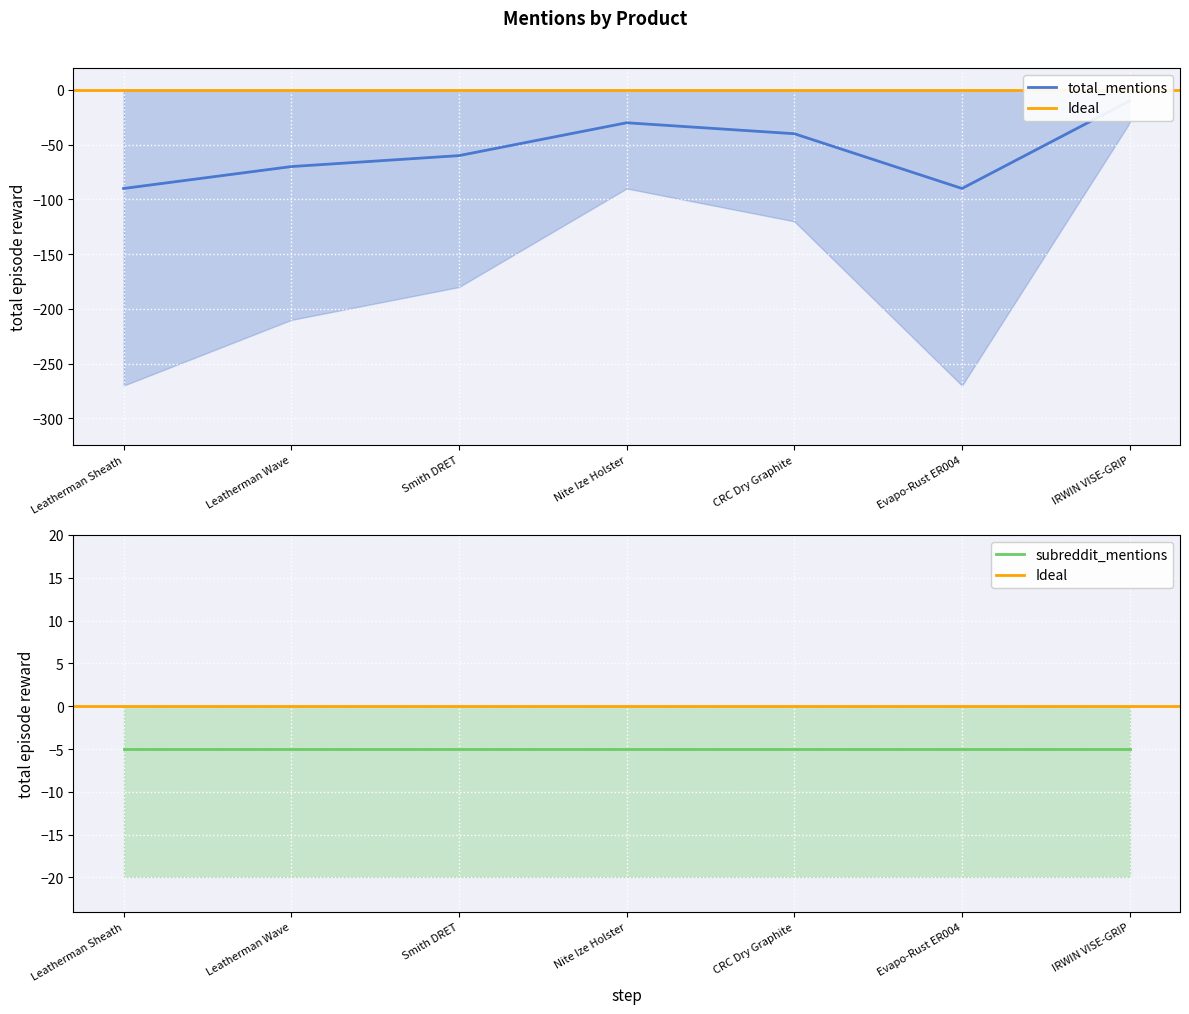

Between CRC Dry Graphite and Nite Ize Holster, which is larger?

Nite Ize Holster